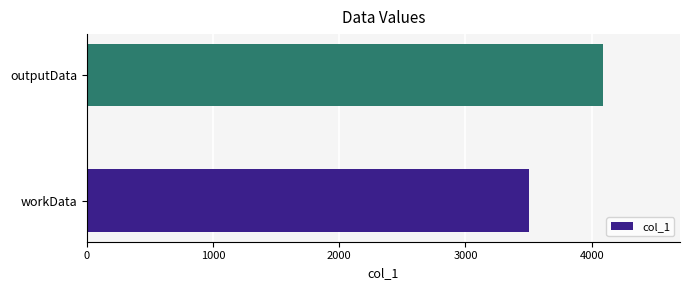

What is the difference between the maximum and minimum values?

581